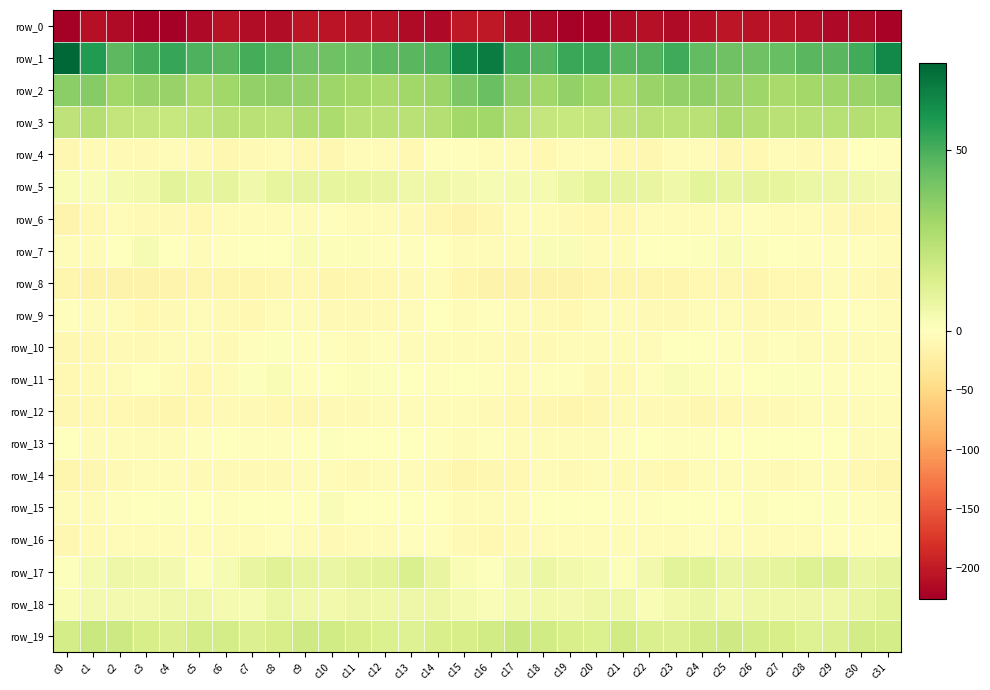

Which series changed the most between c10 and c11?

row_4